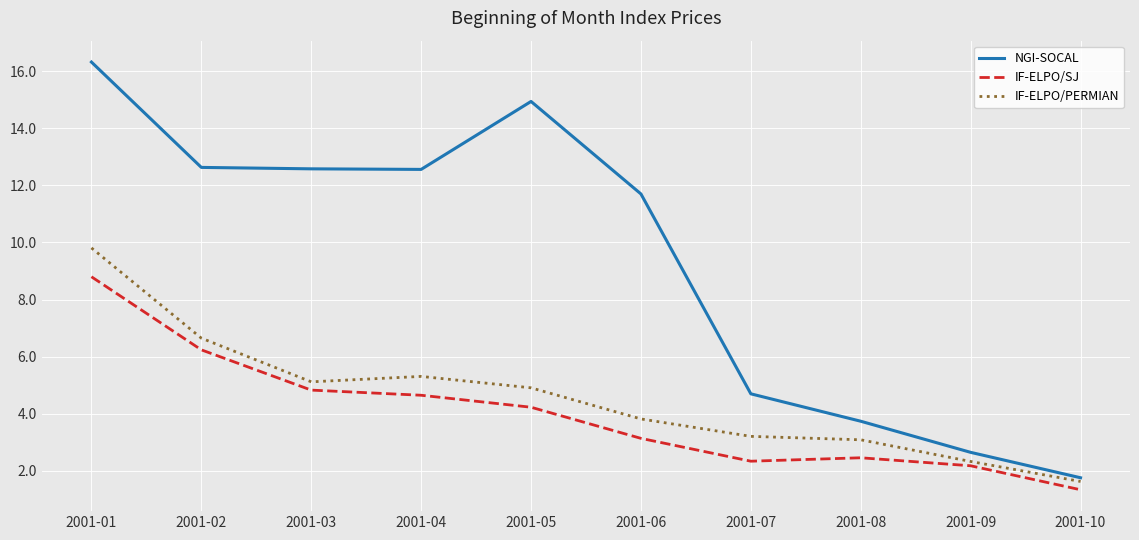

The IF-ELPO/PERMIAN series shows 0.5 at 2001-10. True or false?

False